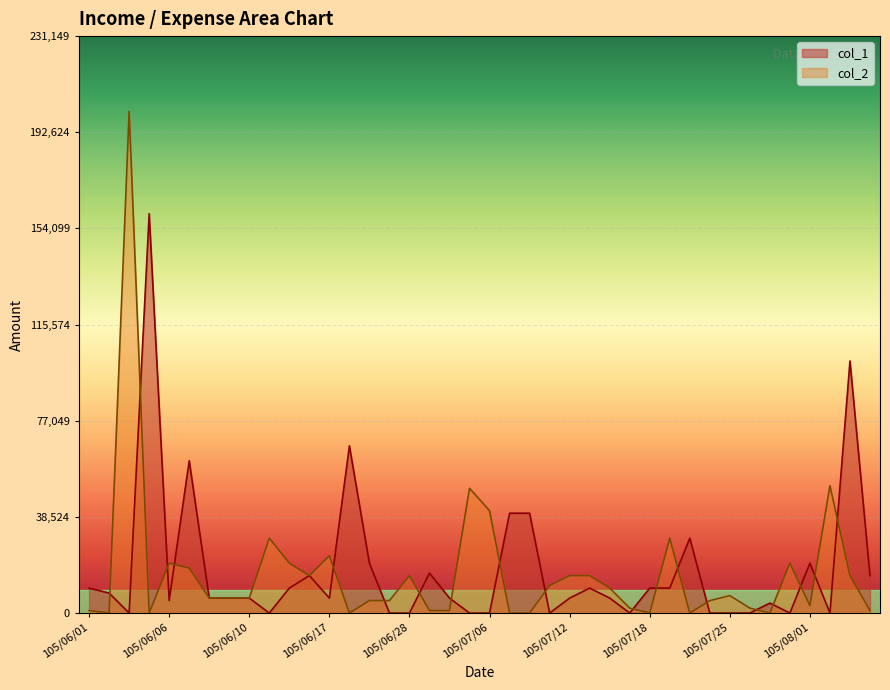

Is the value of col_2 at 105/07/08 greater than the value of col_1 at 105/07/19?

No